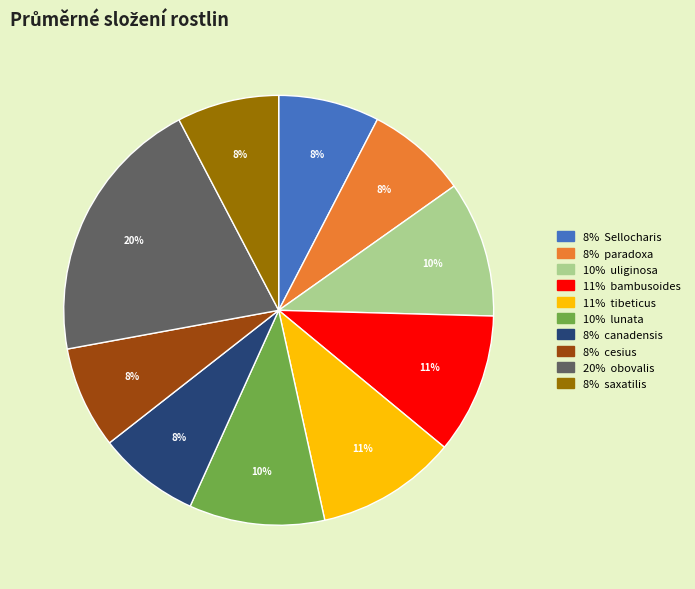

Does any single category account for the majority?

No